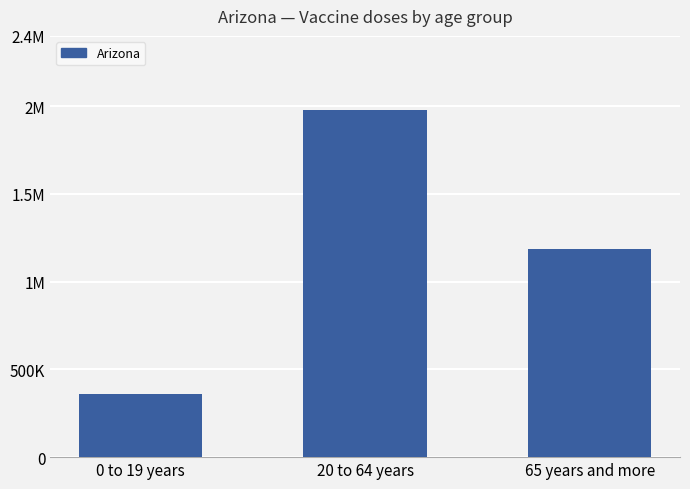

The value at 20 to 64 years is 3160137. True or false?

False